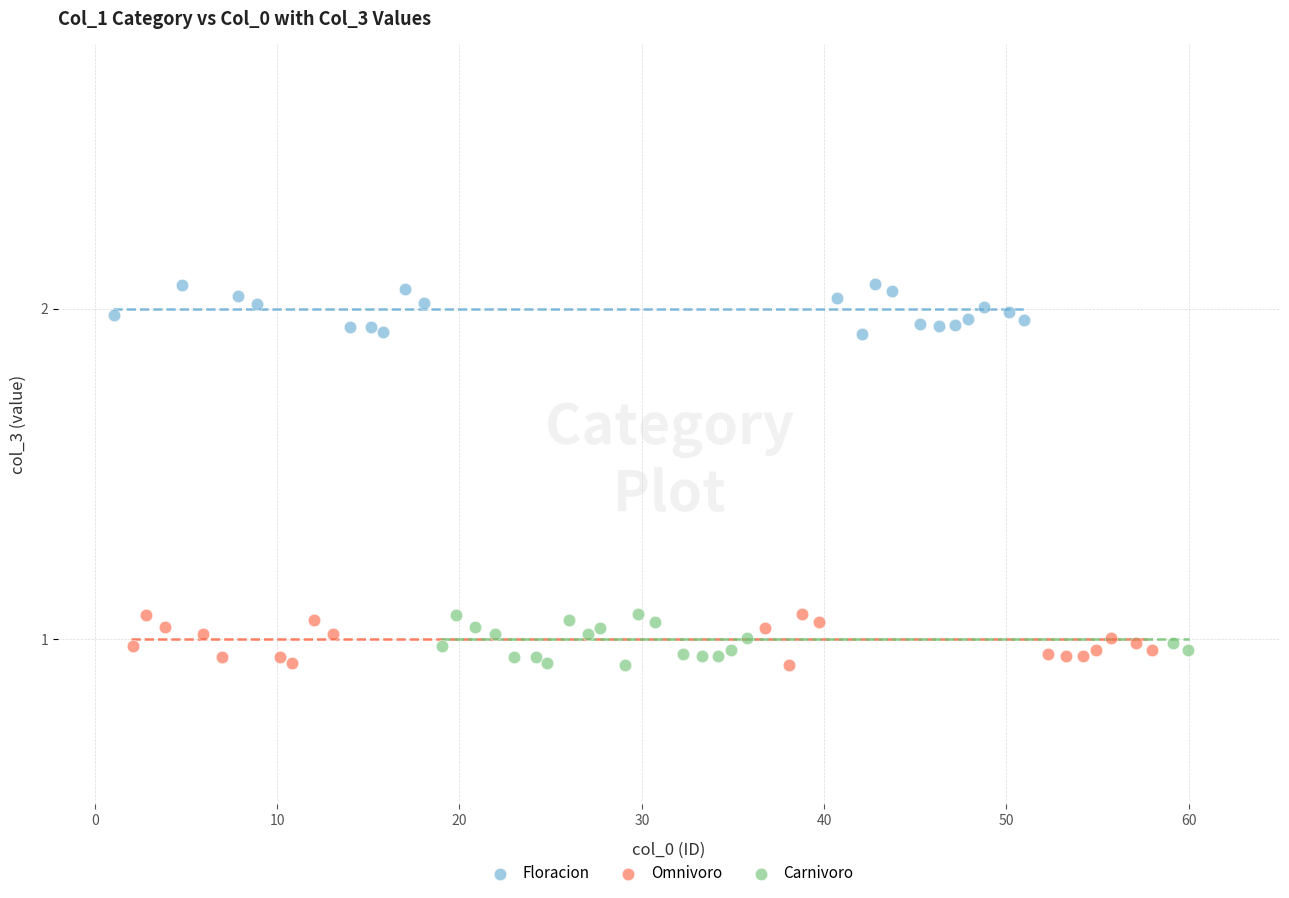

Which series contains the highest Y value?

Floracion